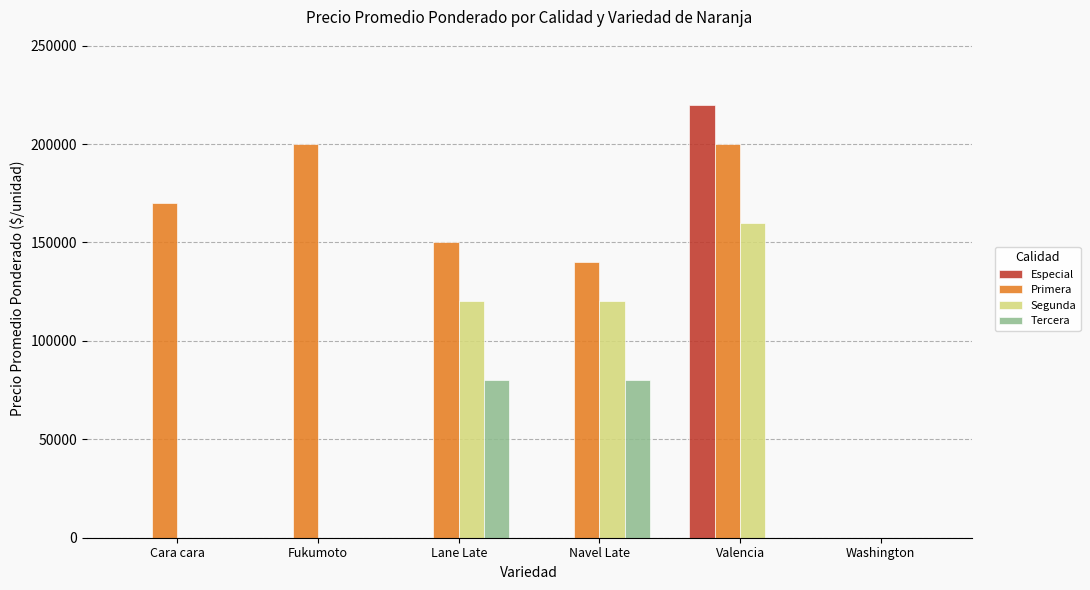

How many series are shown in this chart?

4